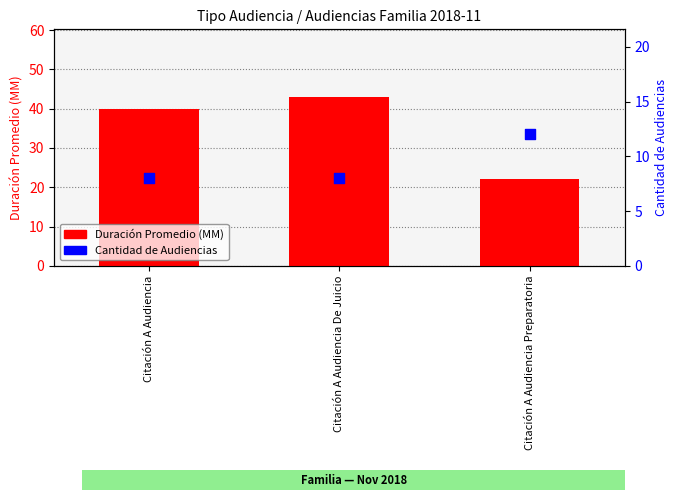

Is the value of Duración Promedio (MM) at Citación A Audiencia greater than the value of Cantidad de Audiencias at Citación A Audiencia?

Yes